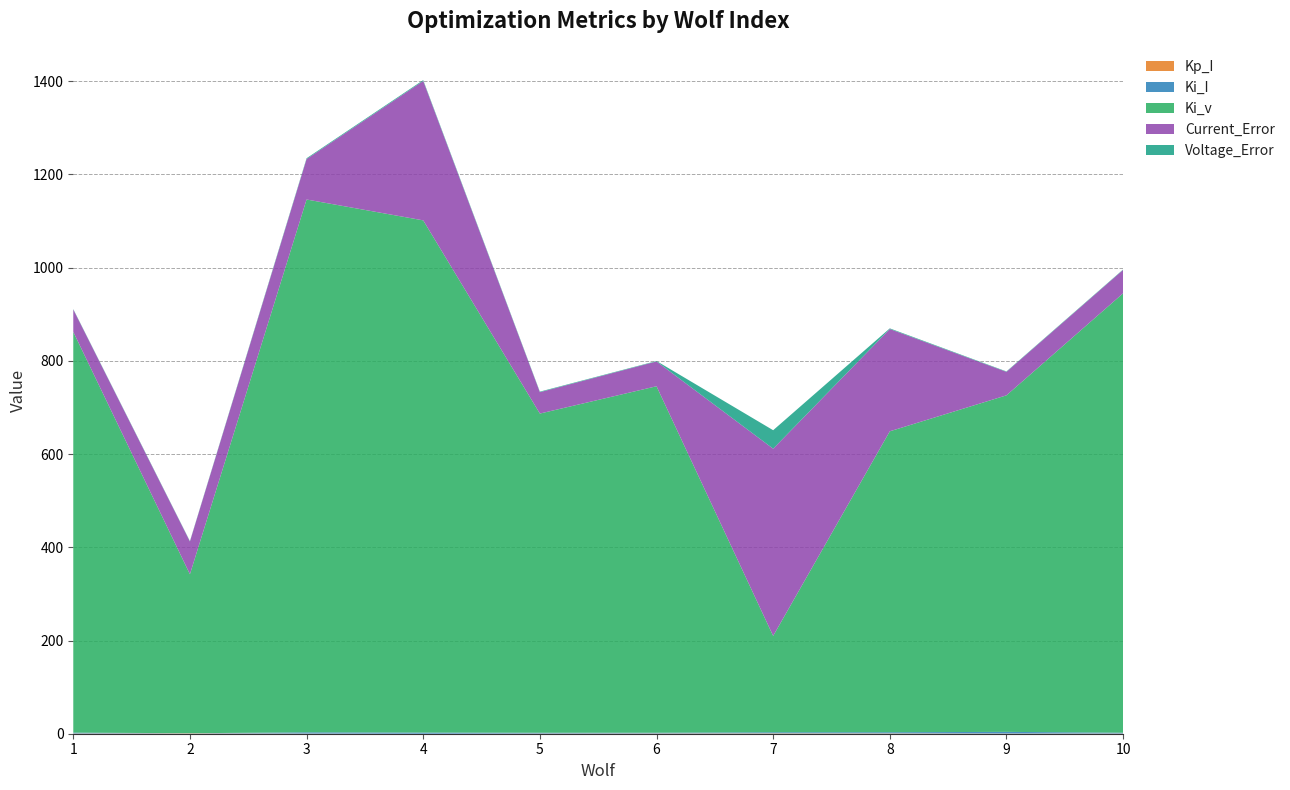

Reading right to left, list all the values displayed in this chart.

Wolf: 10.0	9.0	8.0	7.0	6.0	5.0	4.0	3.0	2.0	1.0
Kp_I: 0.4	0.4	0.7	0.8	0.6	0.4	0.0	0.3	0.7	0.5
Ki_I: 1.8	3.6	2.5	2.3	1.6	1.7	2.5	2.7	0.3	1.9
Ki_v: 942.9	722.2	645.8	206.8	743.5	684.9	1099.1	1143.3	341.1	860.0
Current_Error: 50.2	50.4	219.5	401.7	53.2	45.9	299.2	86.8	70.3	48.0
Voltage_Error: 0.9	0.9	1.4	39.6	0.9	1.2	1.7	1.7	0.9	0.8